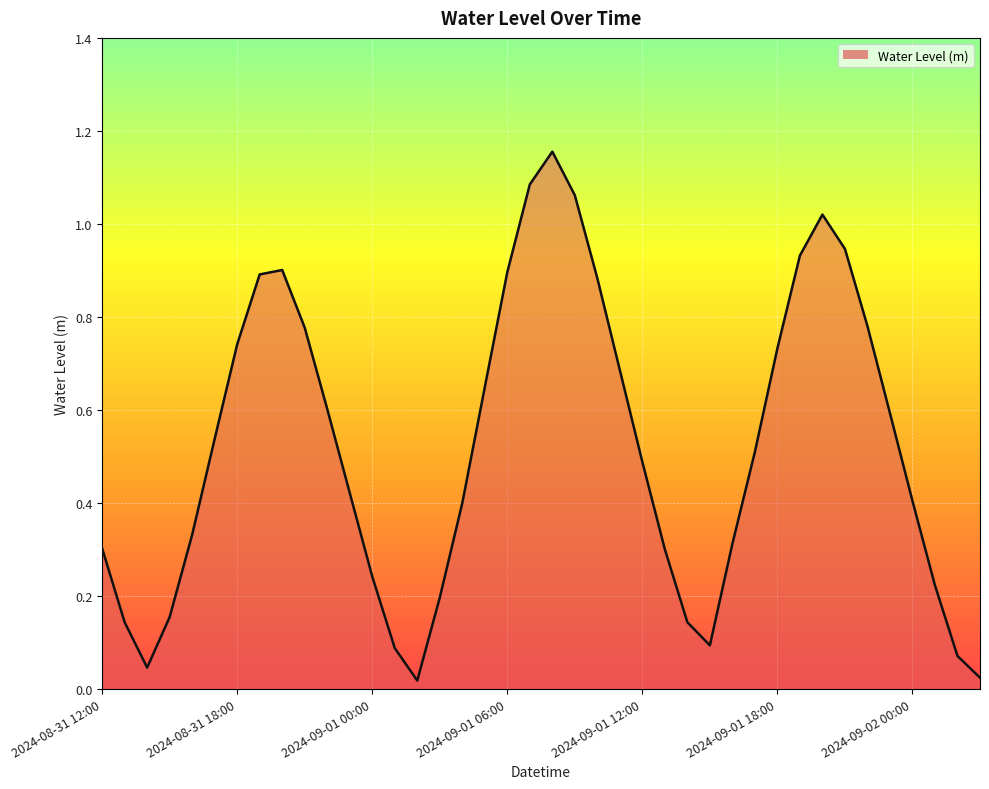

How many lines are shown in the chart?

1